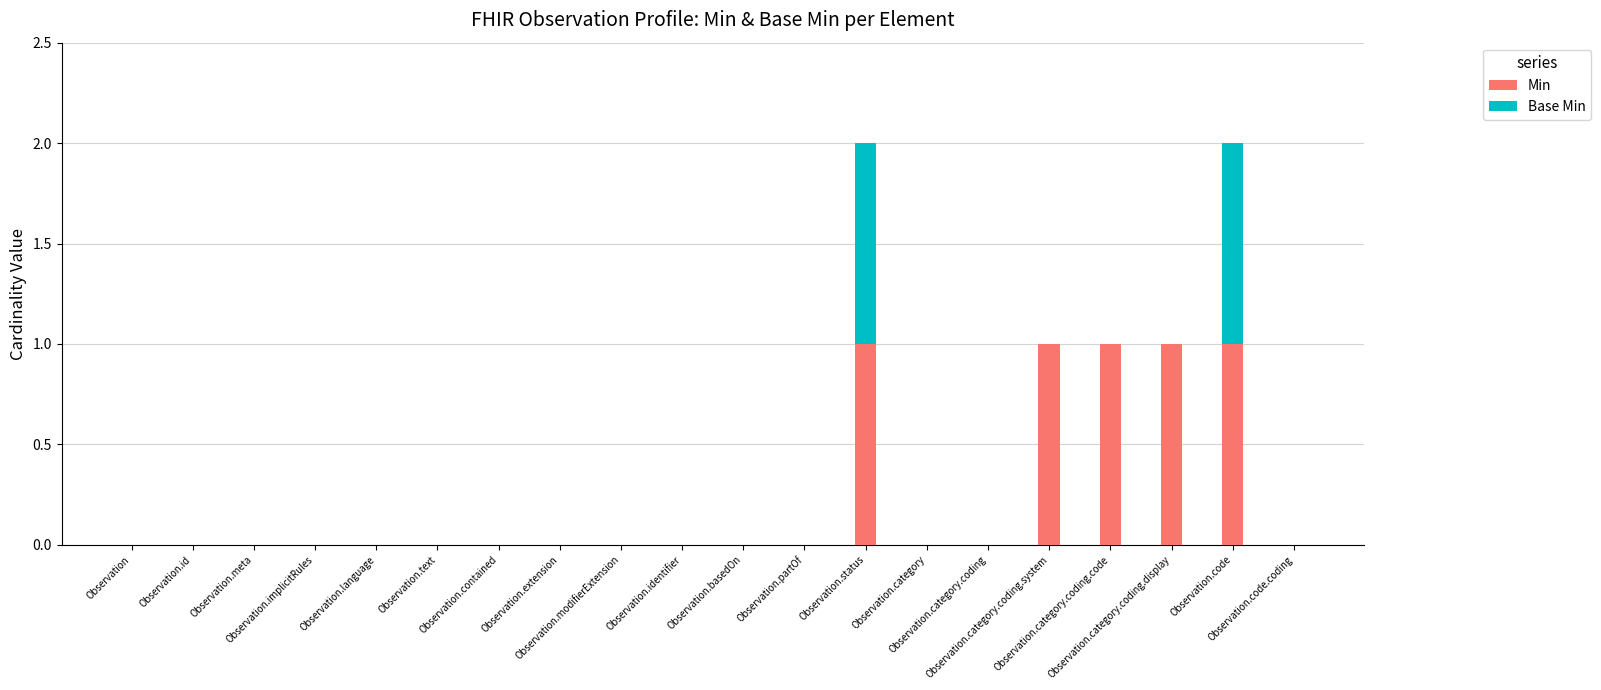

What is the sum of all Min values?

5